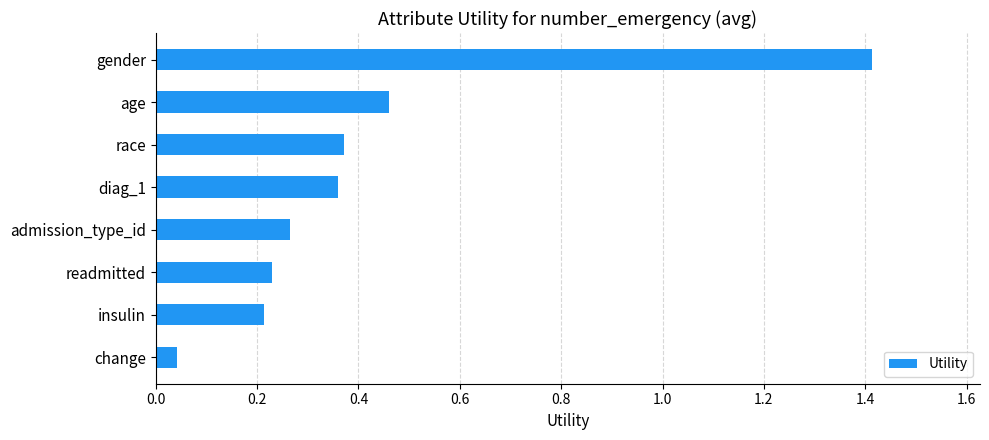

How many data points does each series have?

8